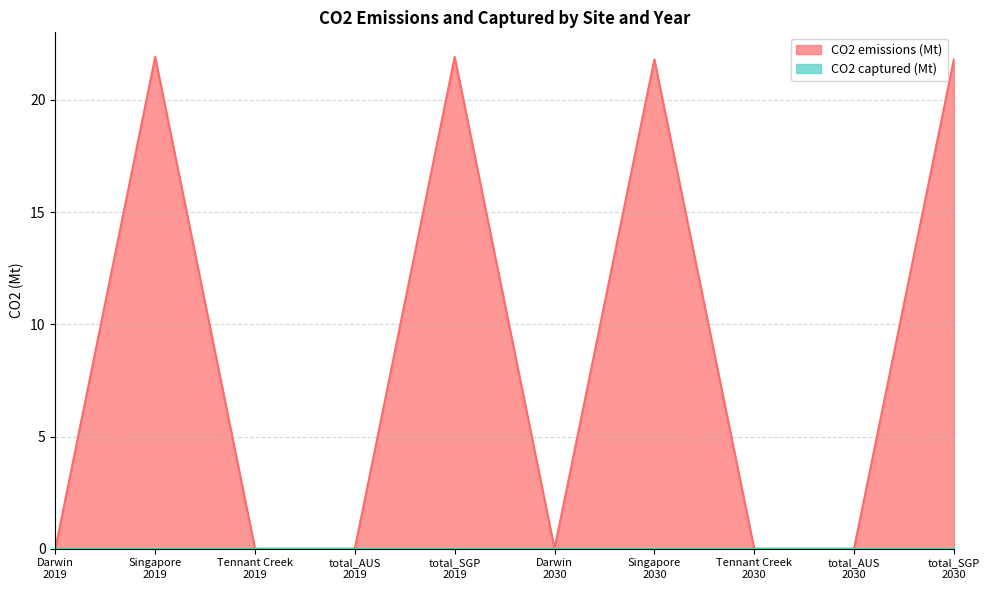

What is the sum of the values at total_SGP
2030 and Tennant Creek
2019?

21.8